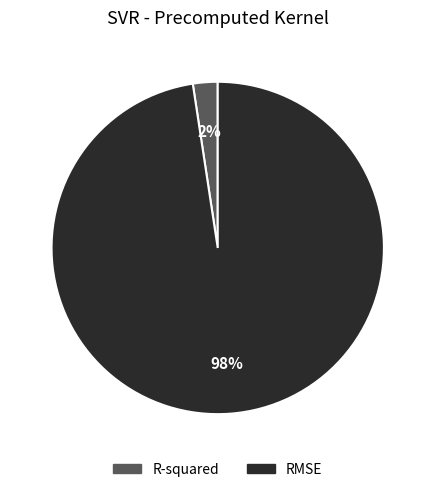

Which has a higher value, RMSE or R-squared?

RMSE